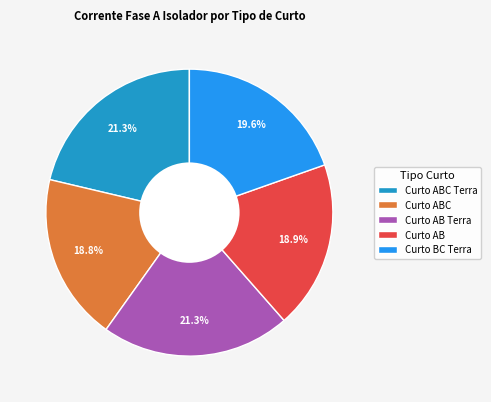

To the nearest percent, what is the average slice percentage?

20%